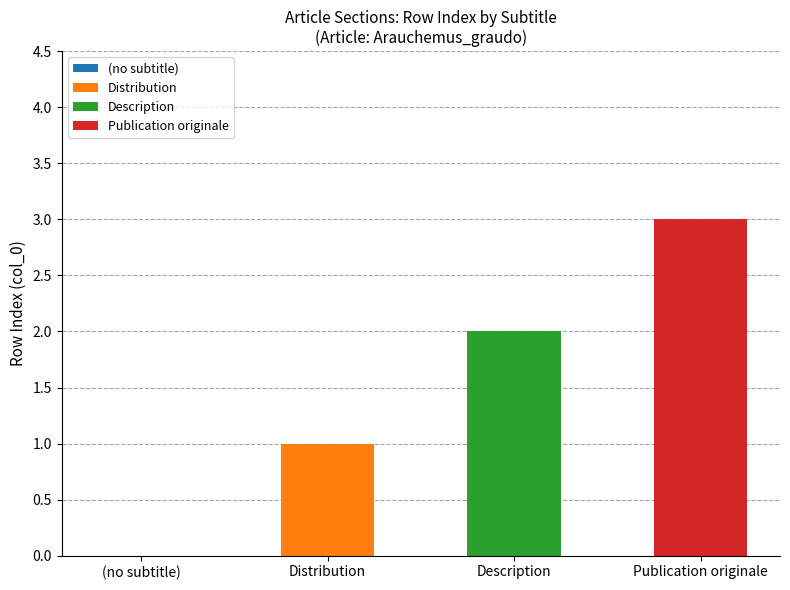

Between Description and (no subtitle), which is larger?

Description